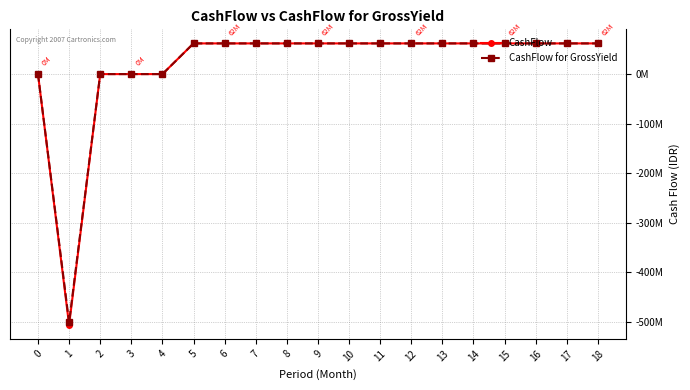

In CashFlow, how many points are lower than both neighbors (excluding endpoints)?

1